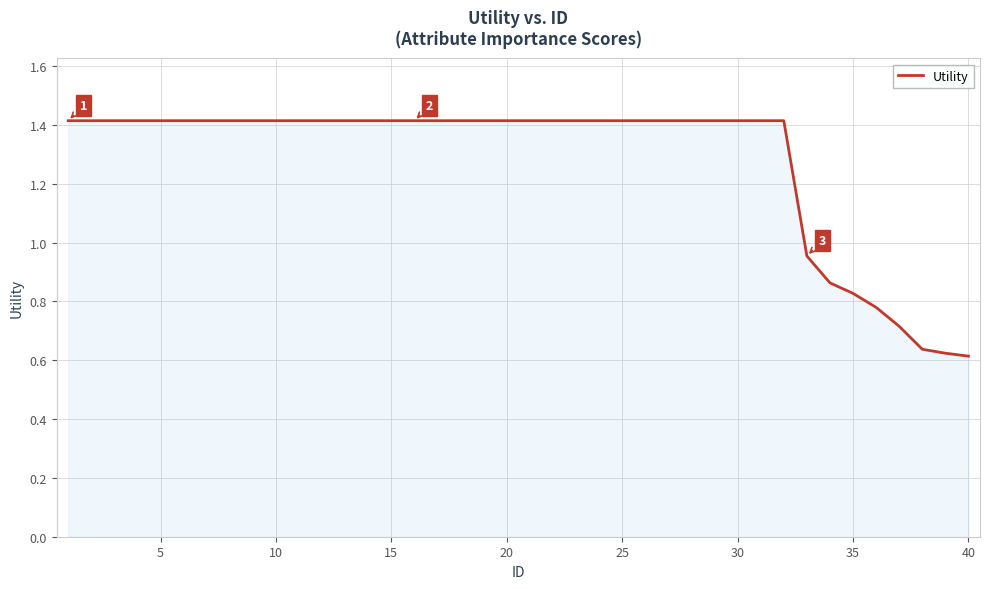

What is the greatest value displayed?

1.4